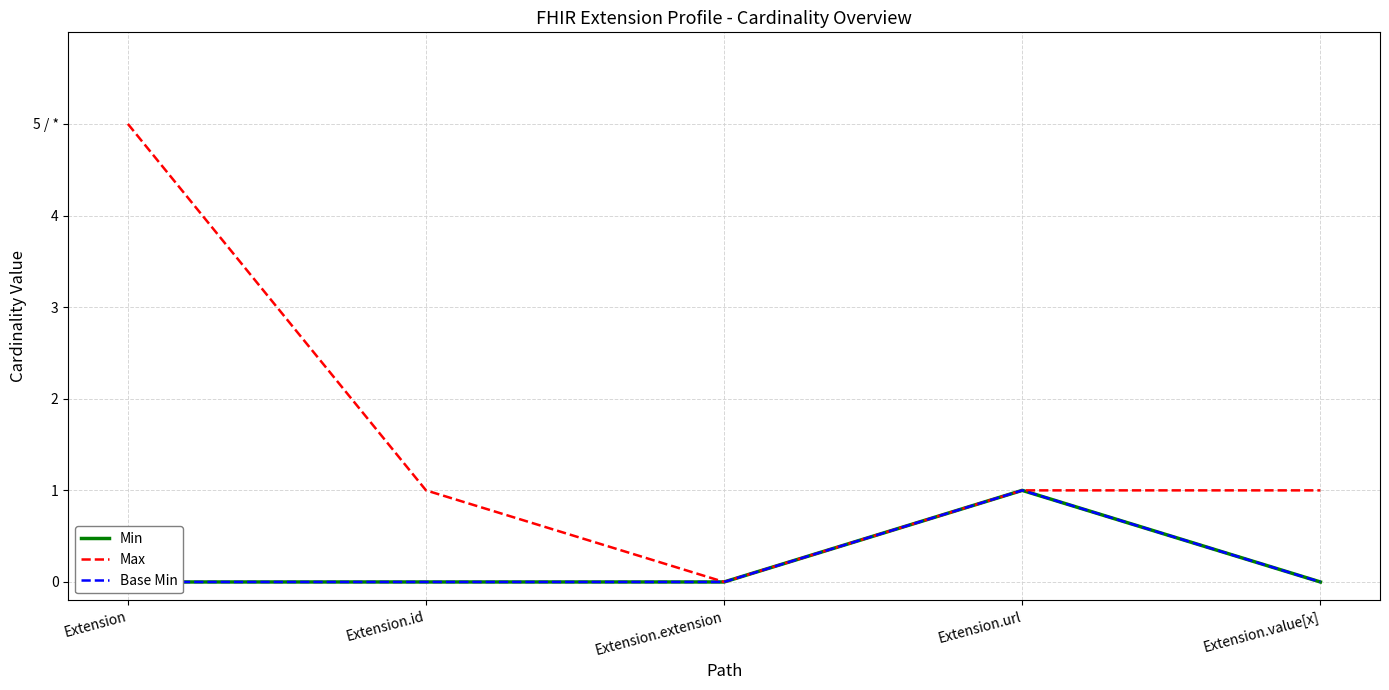

Rank the series at Extension from lowest to highest value.

Min, Base Min, Max